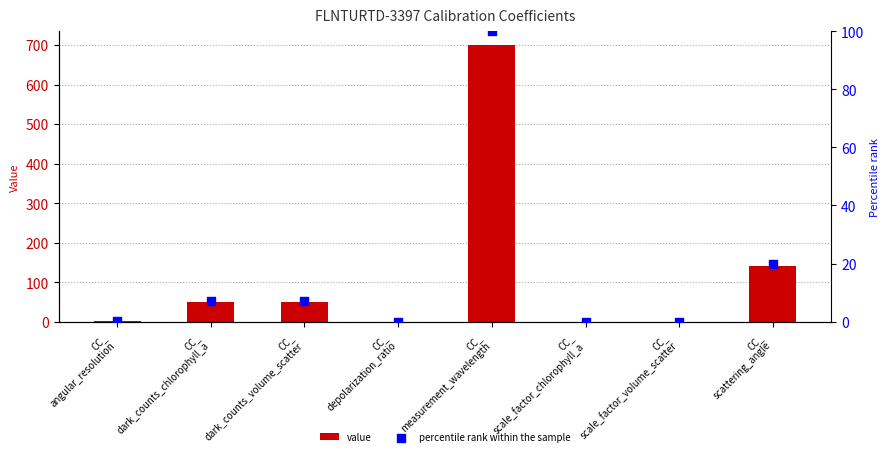

Which series has the largest total across all categories?

value